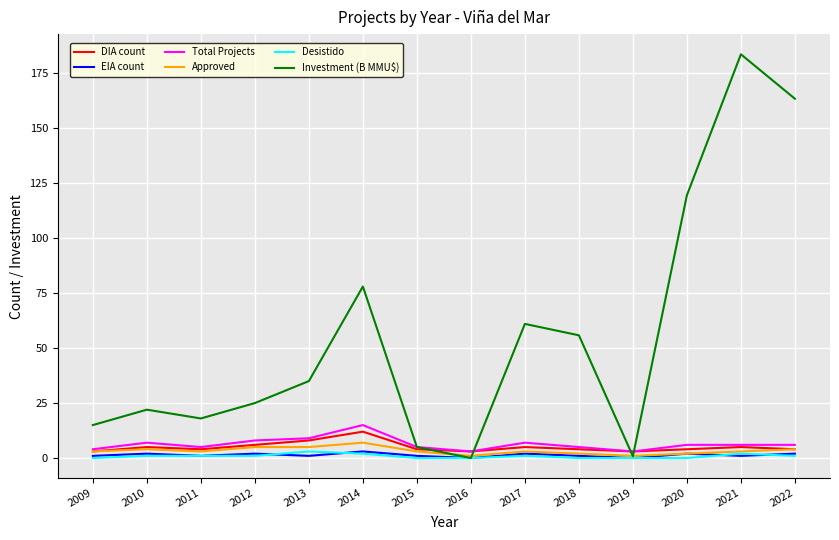

Is the value of Desistido at 2012 greater than the value of Investment (B MMU$) at 2011?

No